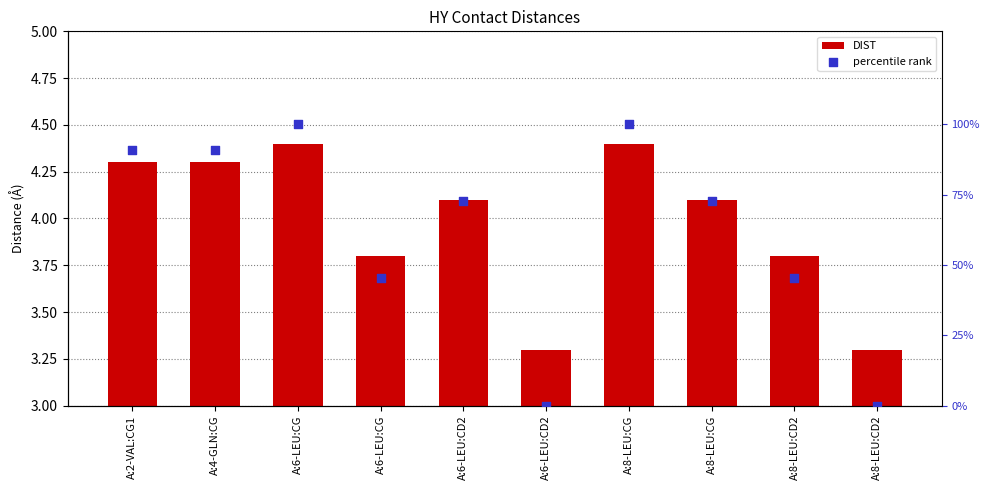

At how many categories does at least one series exceed 94?

2